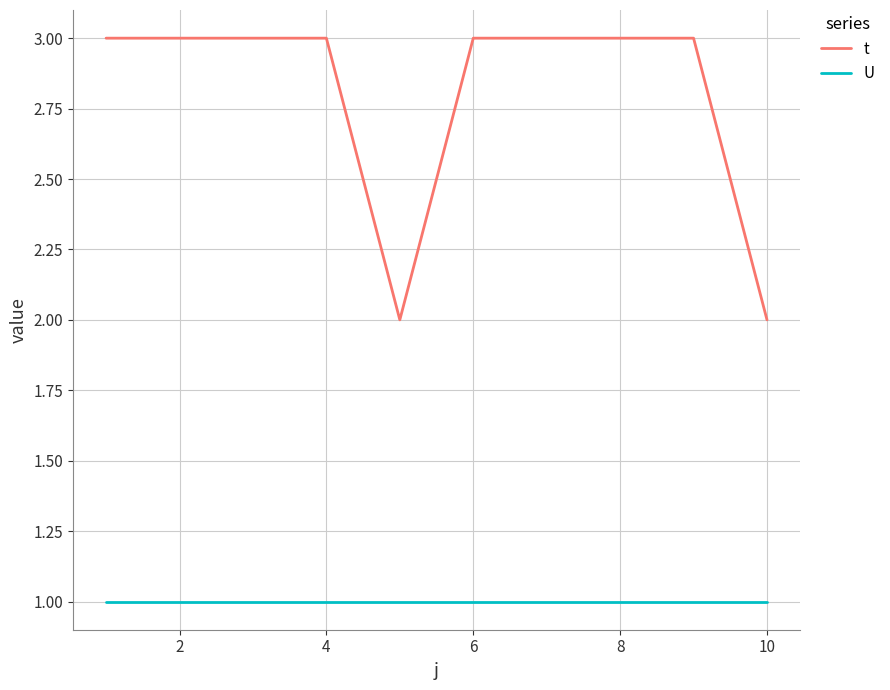

Which series has the widest spread of values?

t